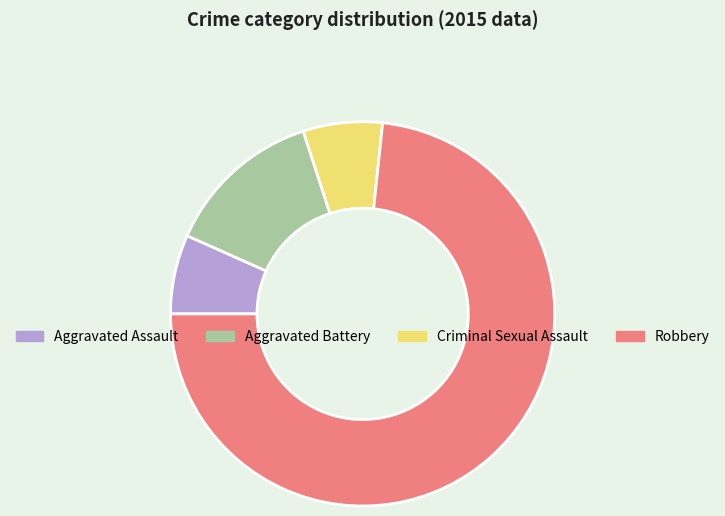

Is there any slice that represents more than half of the pie?

Yes